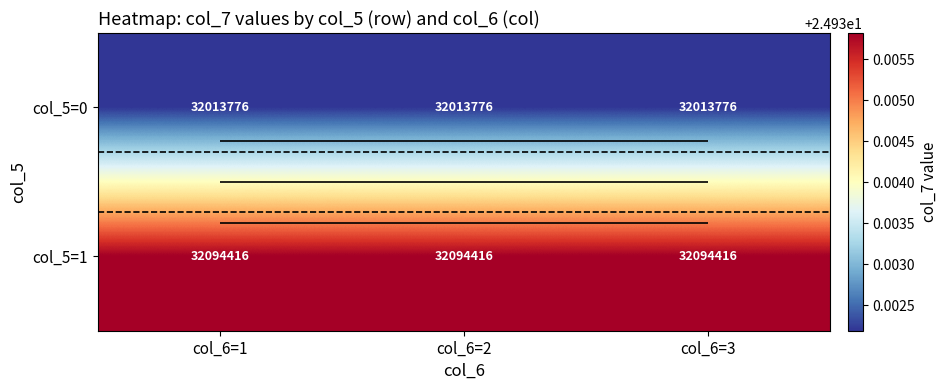

What is the average value of the col_5=1 series?

24.9